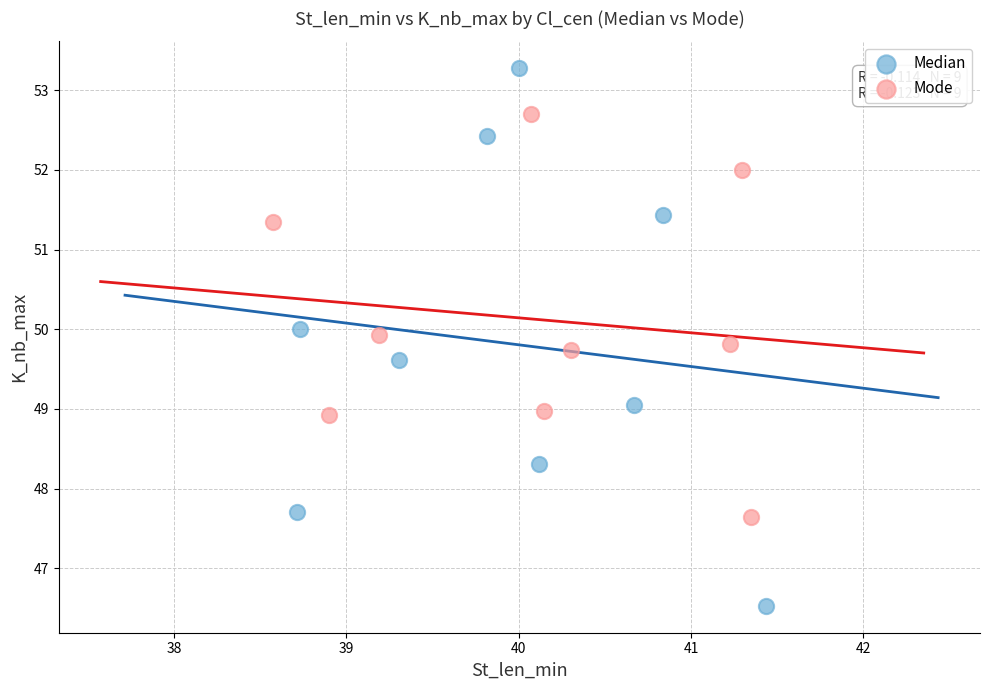

Which series reaches the maximum Y coordinate?

Median